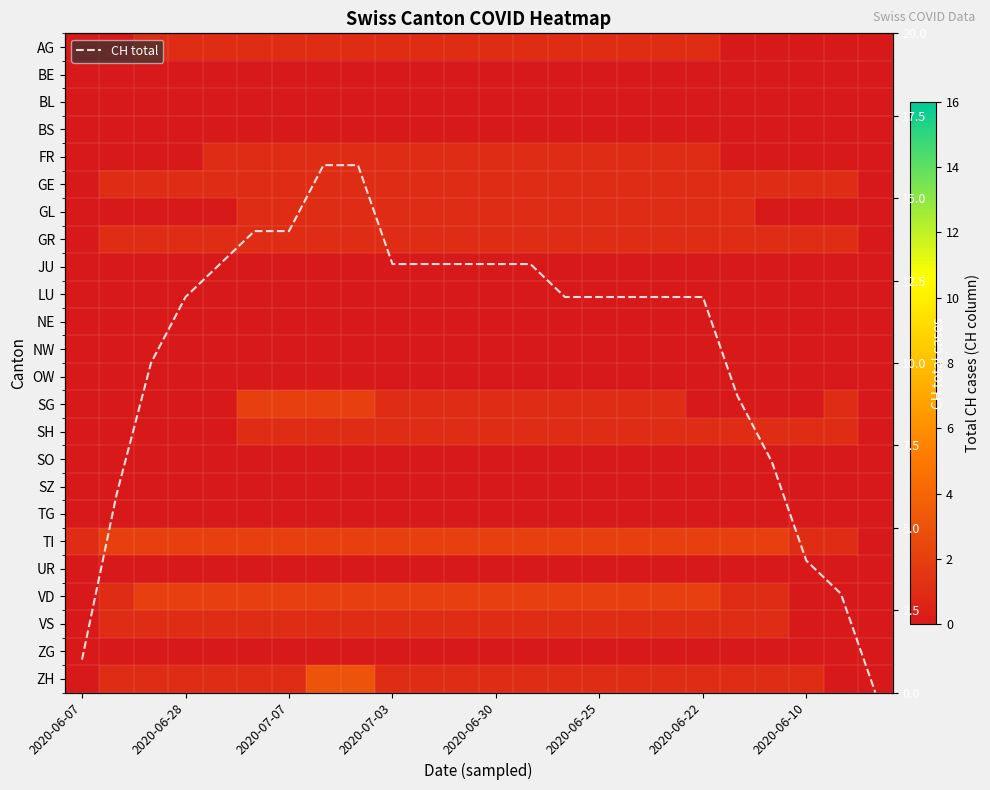

What is the highest value of the CH total series?

16